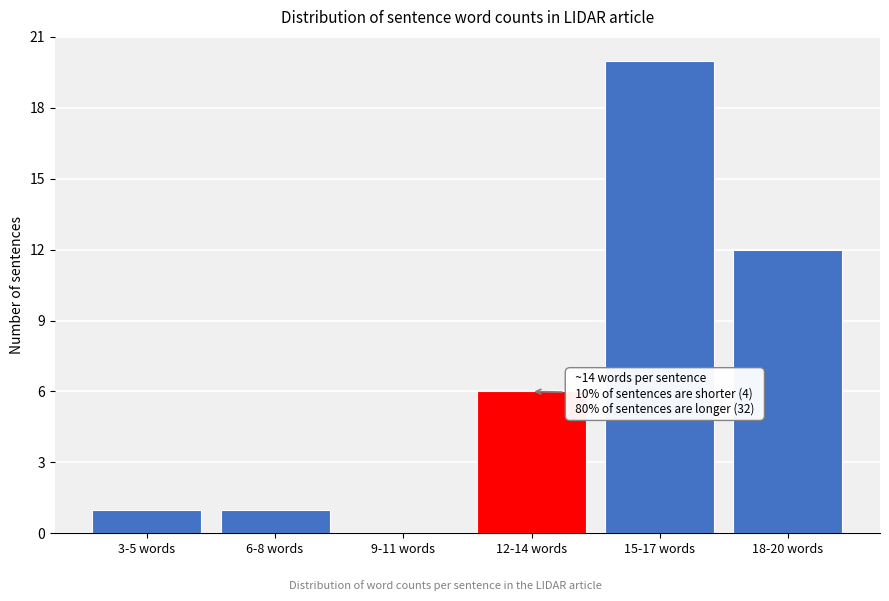

Reading left to right, transcribe all the data shown in this chart.

3-5 words=1	6-8 words=1	9-11 words=0	12-14 words=6	15-17 words=20	18-20 words=12